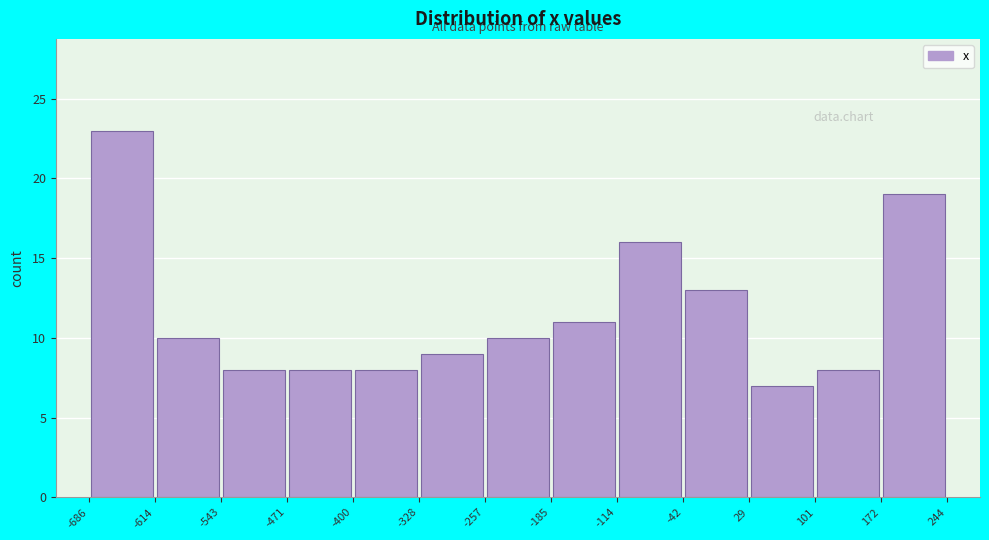

Reading left to right, list every bar in this chart as the range it spans on the x-axis followed by its height. The values are not printed on the chart, so give them approximately, as read against the axis.

-686 to -614: 23
-614 to -543: 10
-543 to -471: 8
-471 to -400: 8
-400 to -328: 8
-328 to -257: 9
-257 to -185: 10
-185 to -114: 11
-114 to -42: 16
-42 to 29: 13
29 to 101: 7
101 to 172: 8
172 to 244: 19